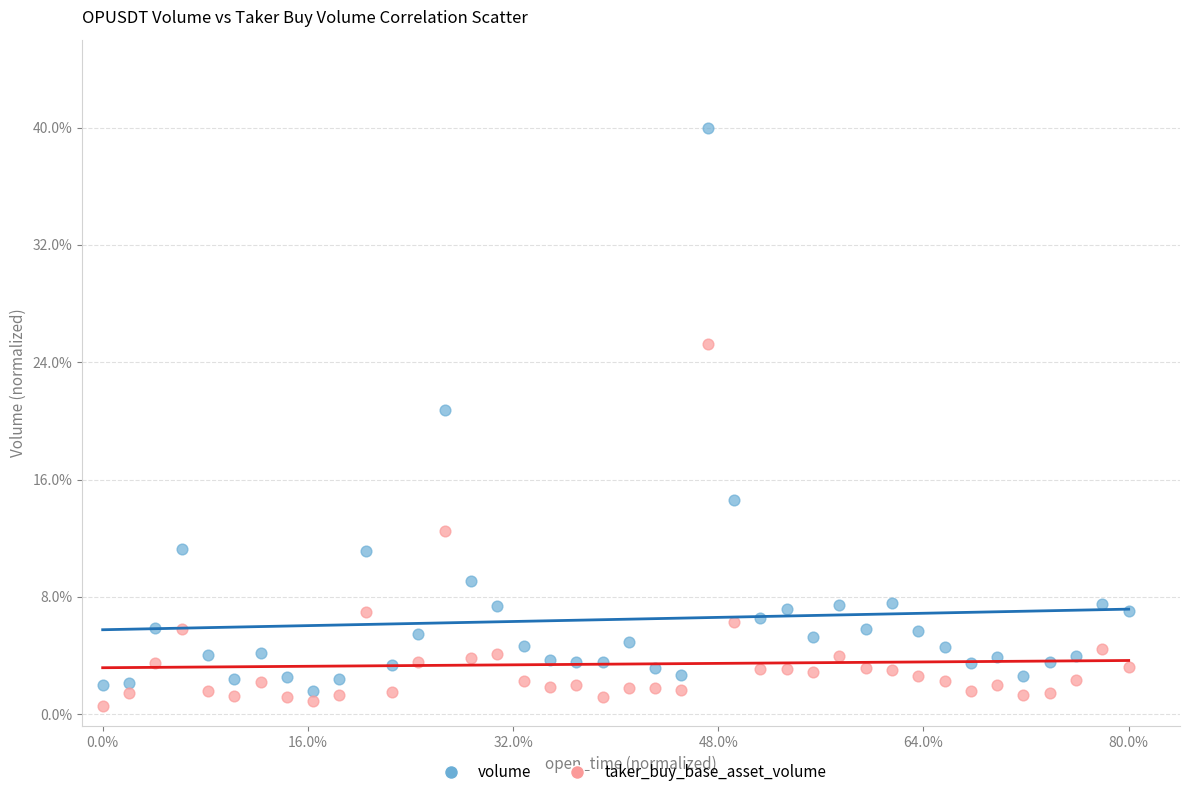

Which series has the widest spread of Y values?

volume